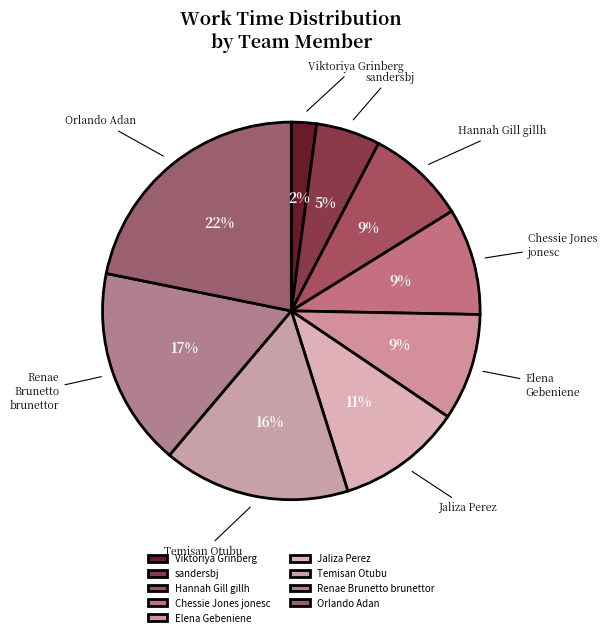

Count the number of slices in the pie.

9